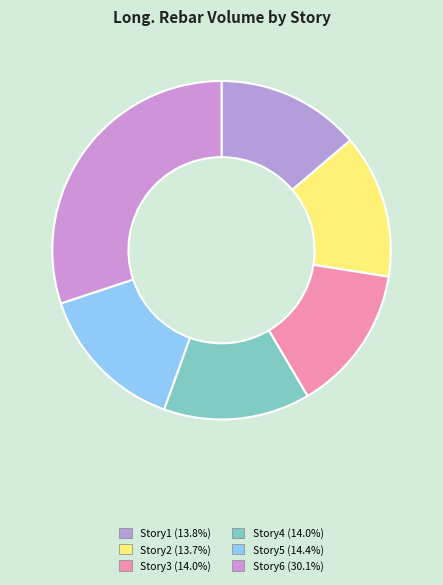

Approximately how many times larger is the value at Story6 compared to Story5?

2.1